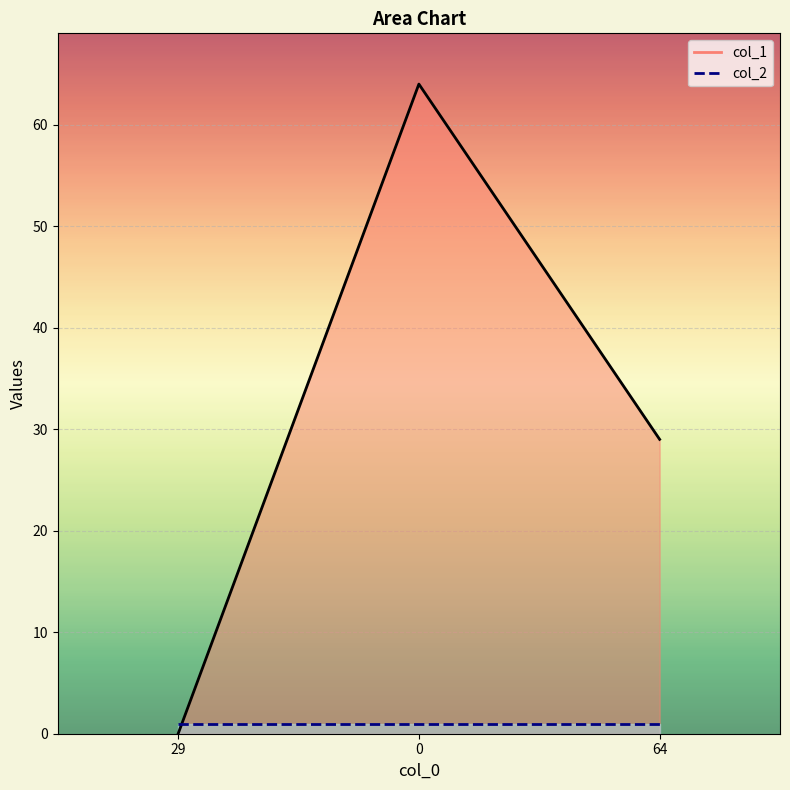

At which label is the value closest to 32?

64